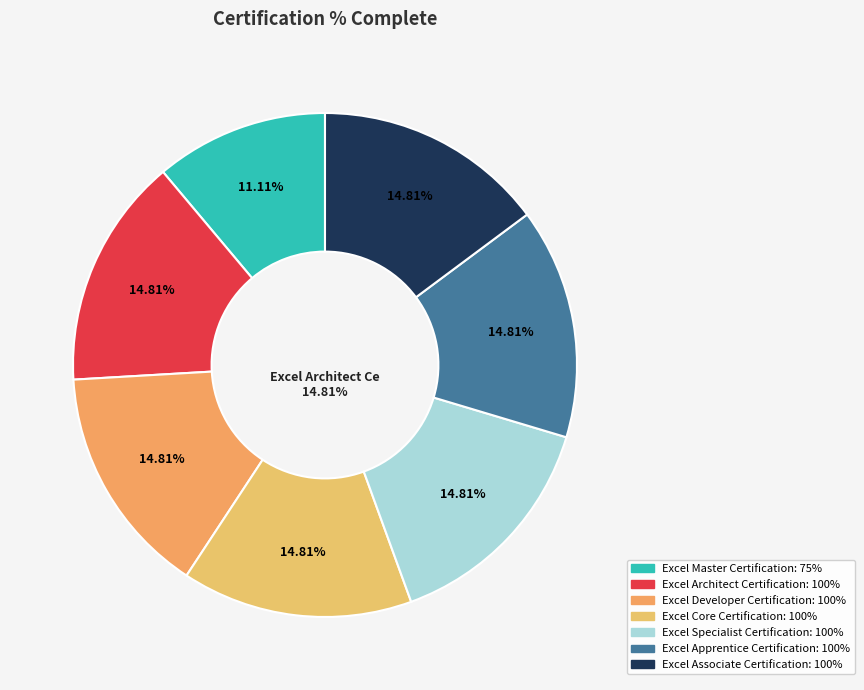

How many segments does this pie chart have?

7